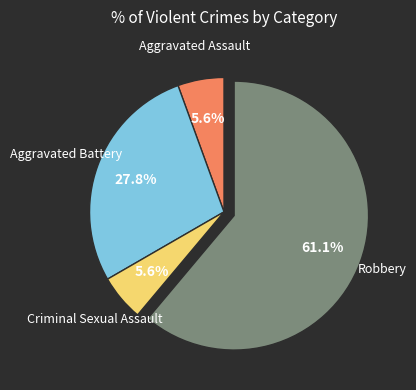

Combined, do Robbery and Aggravated Assault account for over 50%?

Yes